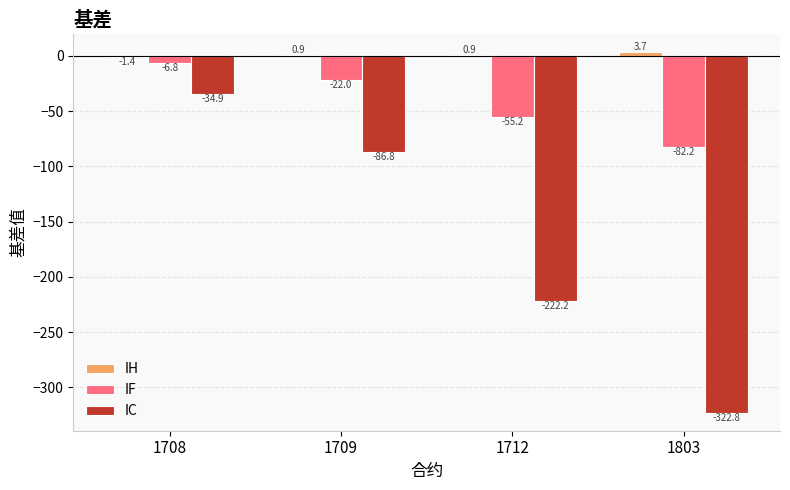

The IC series shows -482.3 at 1803. True or false?

False